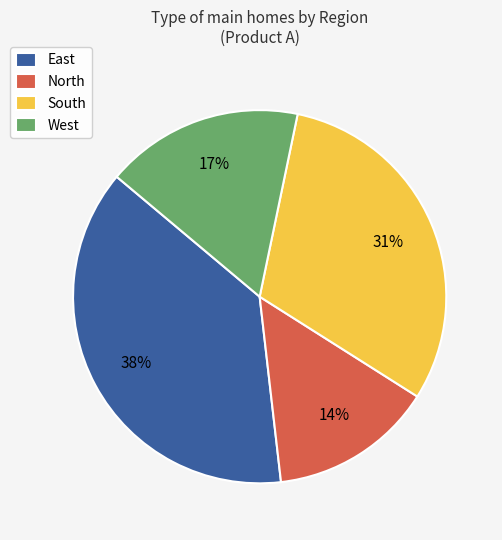

Count the number of slices in the pie.

4